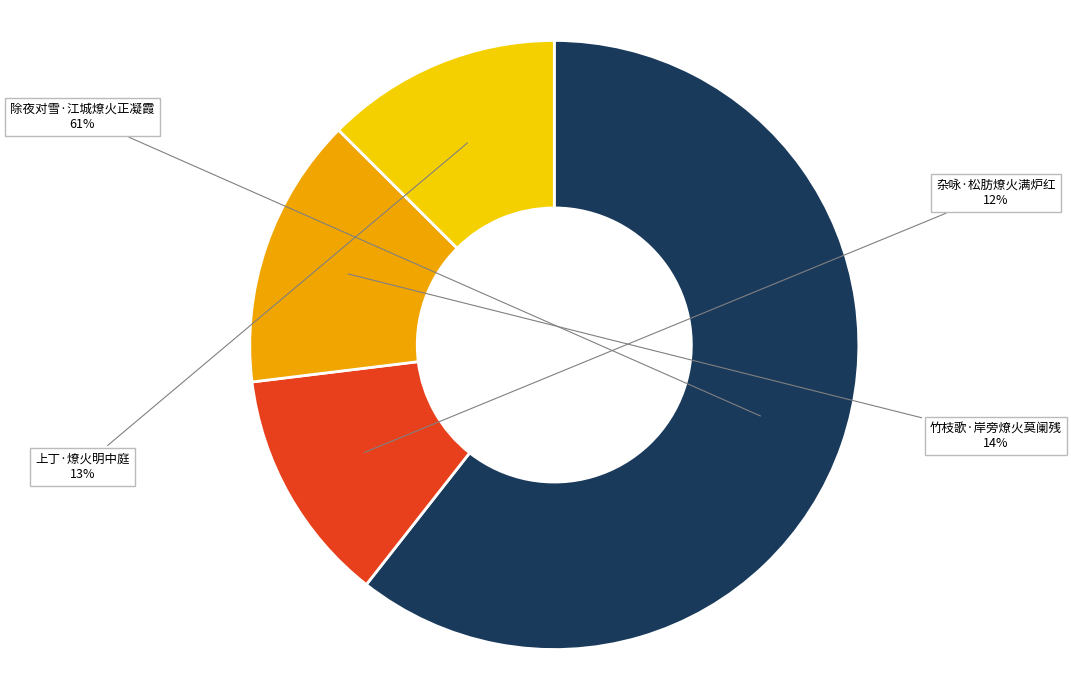

What is the ratio of the value at 竹枝歌·岸旁燎火莫阑残 to the value at 杂咏·松肪燎火满炉红?

1.2